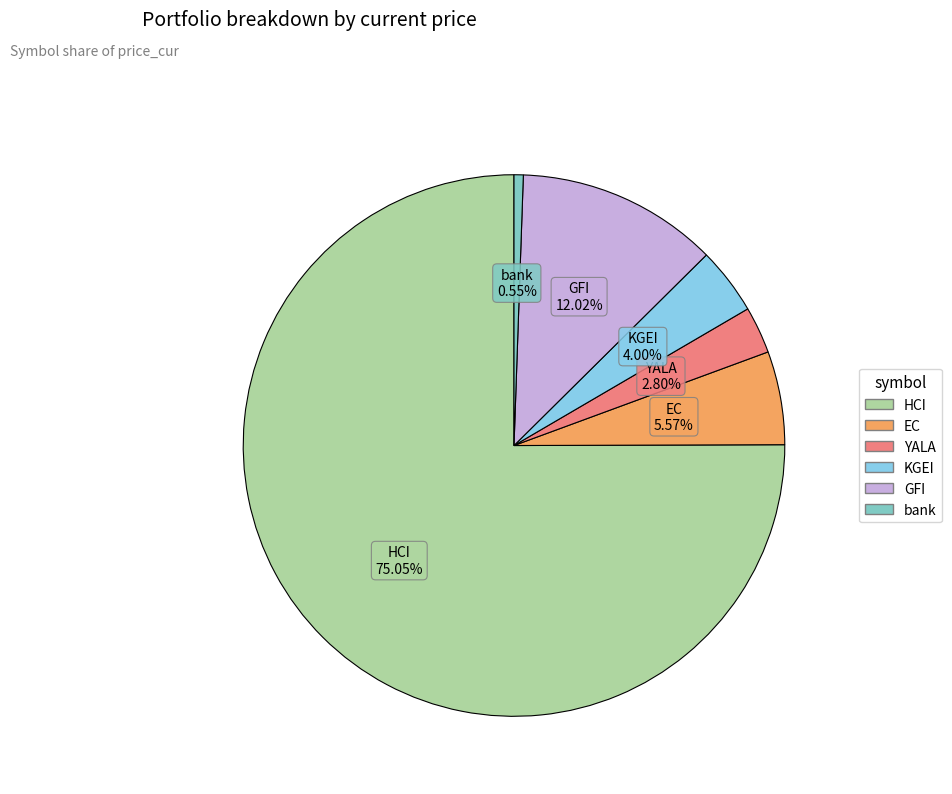

To the nearest percent, what percentage of the pie is HCI?

75%